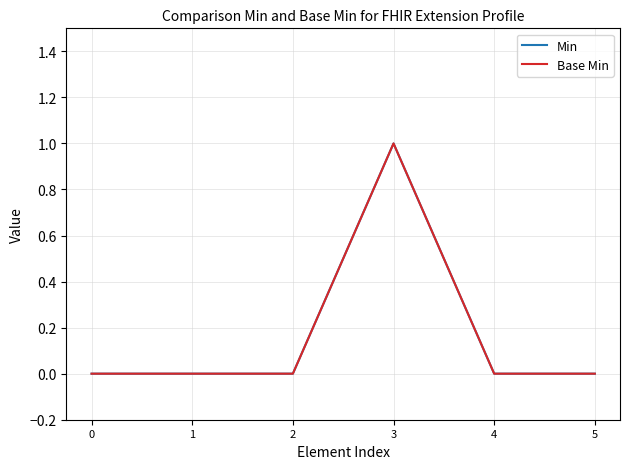

Does the chart display data point markers on the line(s)?

No